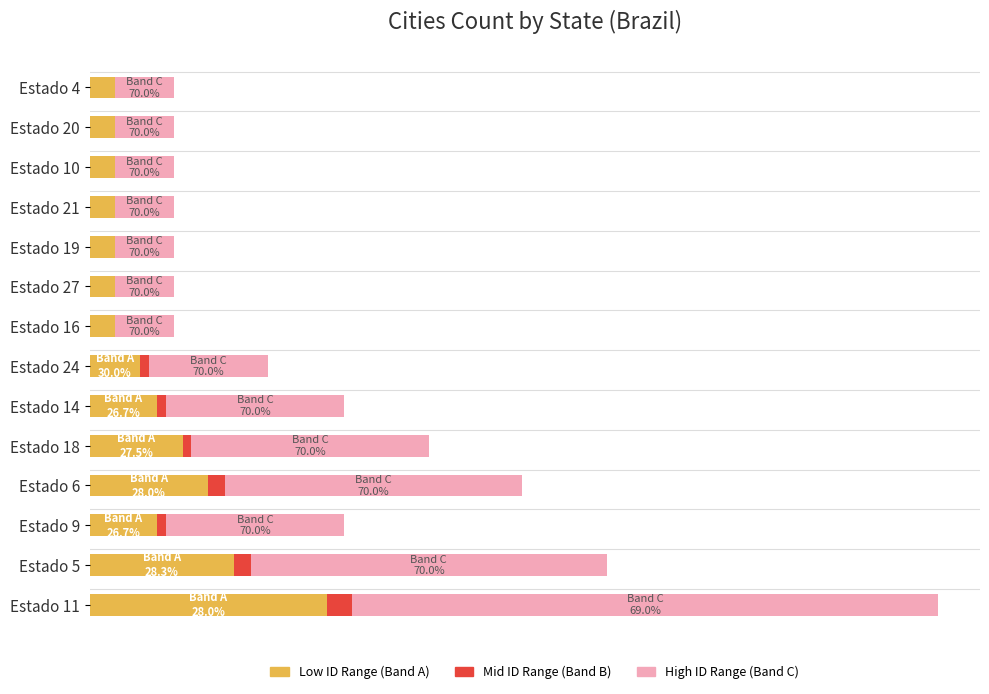

What are all the series names shown in the legend?

Low ID Range (Band A), Mid ID Range (Band B), High ID Range (Band C)